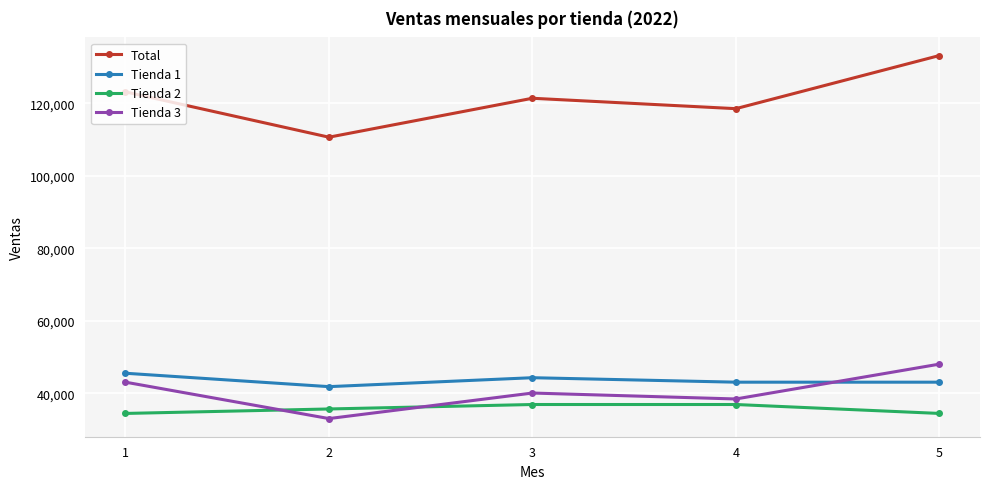

What is the value of the Tienda 2 point at the 4th from the left?

36957.3